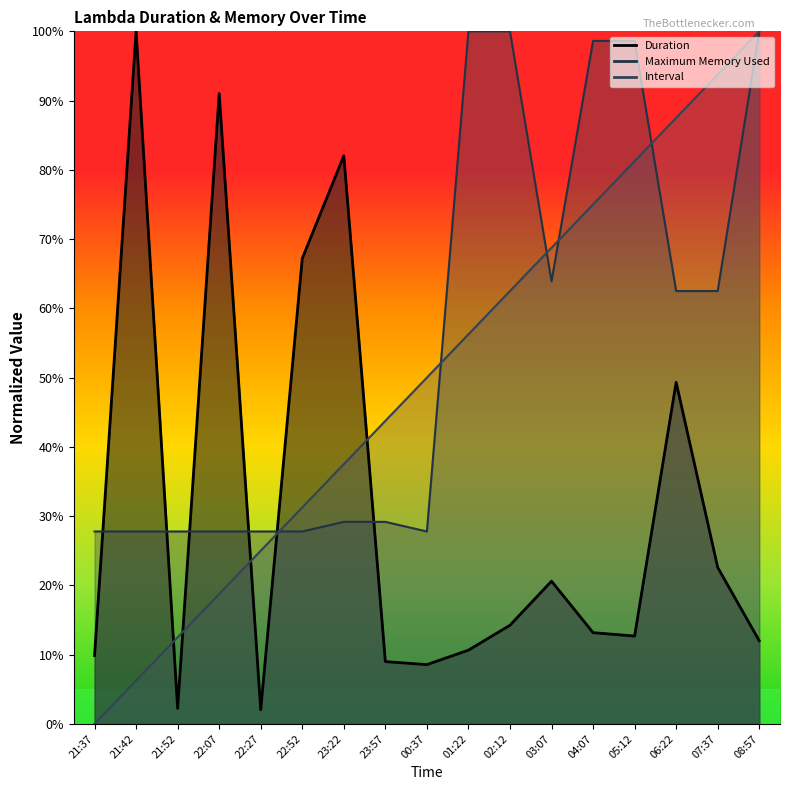

Reading left to right, list all the values displayed in this chart.

Duration: 21:37=9.9	21:42=100.0	21:52=2.2	22:07=91.0	22:27=2.0	22:52=67.2	23:22=82.0	23:57=9.0	00:37=8.6	01:22=10.6	02:12=14.2	03:07=20.6	04:07=13.2	05:12=12.7	06:22=49.3	07:37=22.6	08:57=12.0
Maximum Memory Used: 21:37=27.8	21:42=27.8	21:52=27.8	22:07=27.8	22:27=27.8	22:52=27.8	23:22=29.2	23:57=29.2	00:37=27.8	01:22=100.0	02:12=100.0	03:07=63.9	04:07=98.6	05:12=98.6	06:22=62.5	07:37=62.5	08:57=100.0
Interval: 21:37=0.0	21:42=6.2	21:52=12.5	22:07=18.8	22:27=25.0	22:52=31.2	23:22=37.5	23:57=43.8	00:37=50.0	01:22=56.2	02:12=62.5	03:07=68.8	04:07=75.0	05:12=81.2	06:22=87.5	07:37=93.8	08:57=100.0